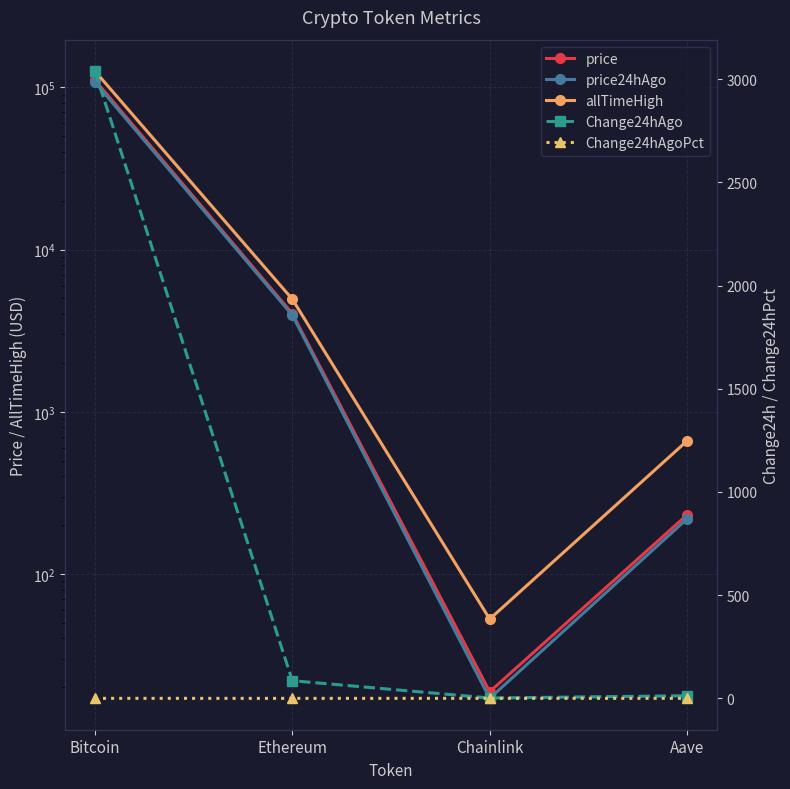

True or false: allTimeHigh and Change24hAgoPct cross at least once.

False